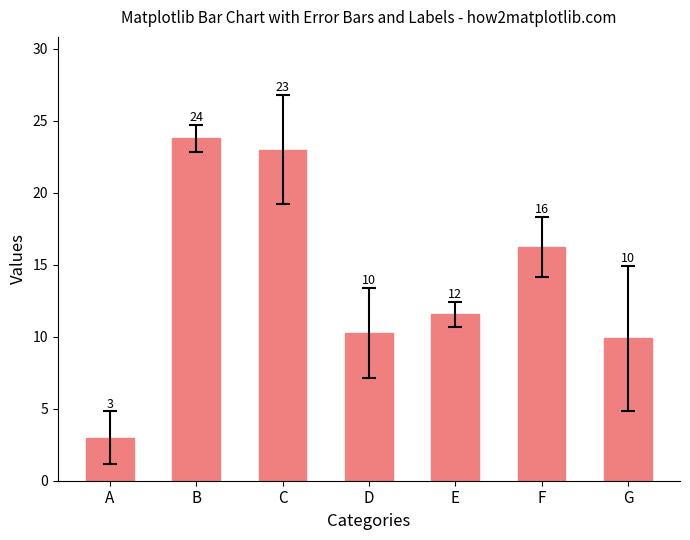

Which category has the highest value across all series?

B